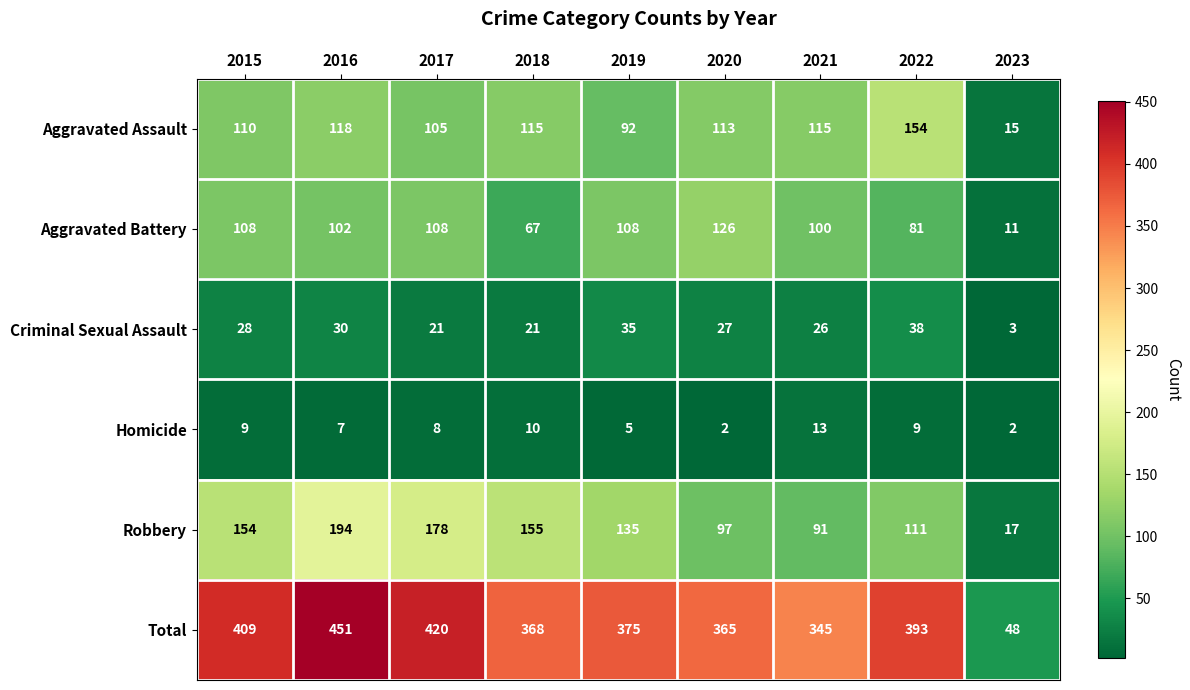

How many series are shown in this chart?

6